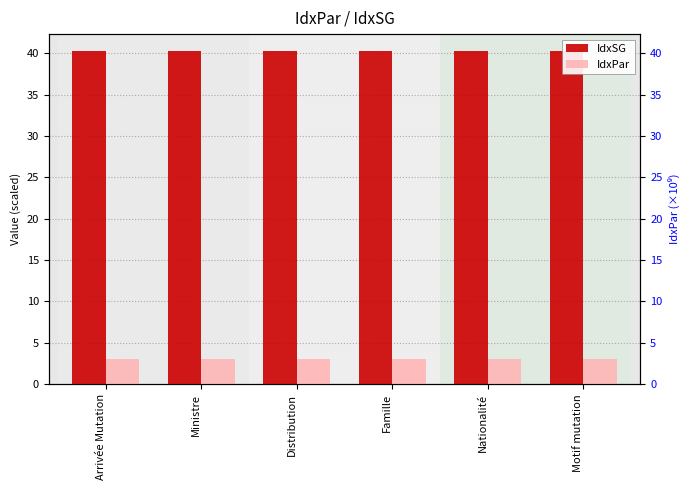

Reading right to left, list all the values displayed in this chart.

IdxSG: Motif mutation=40.3	Nationalité=40.3	Famille=40.3	Distribution=40.3	Ministre=40.3	Arrivée Mutation=40.3
IdxPar: Motif mutation=3.1	Nationalité=3.1	Famille=3.1	Distribution=3.1	Ministre=3.1	Arrivée Mutation=3.1